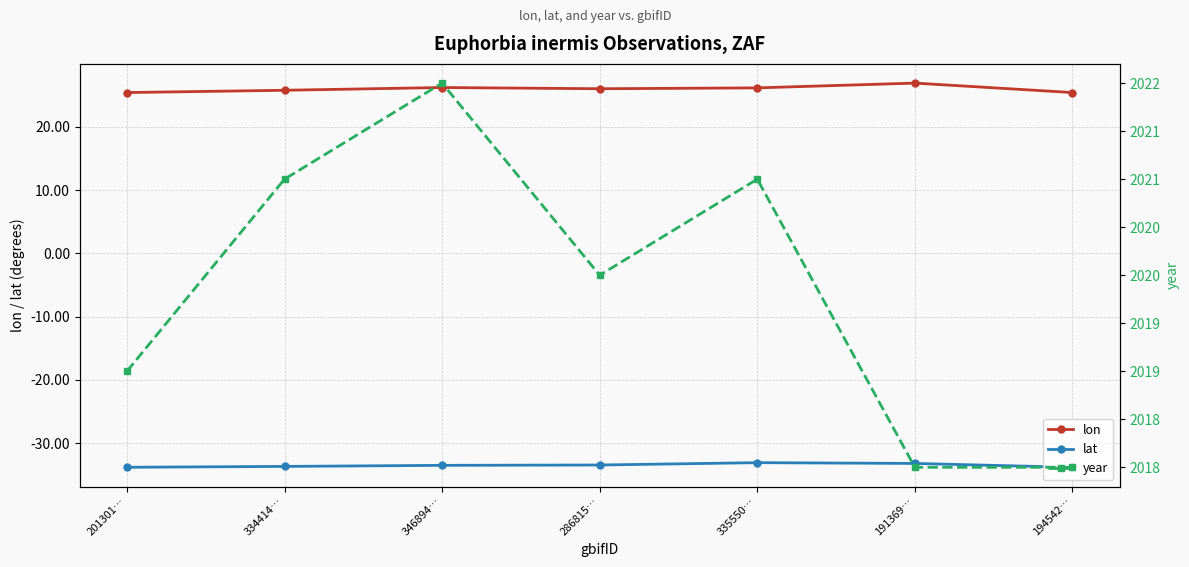

True or false: year and lon intersect in this chart.

False